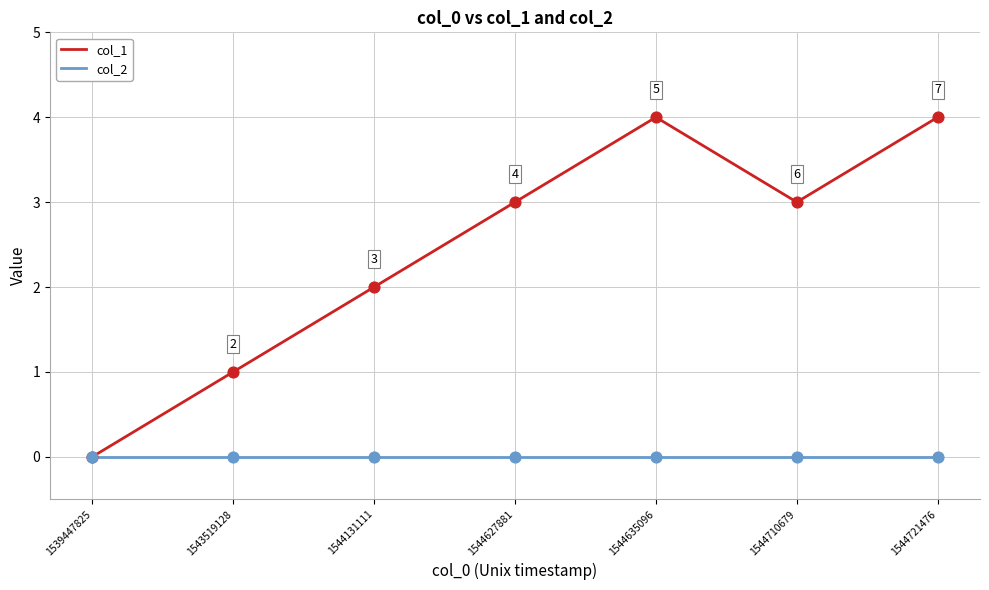

Is the value of col_1 at 1544635096 greater than the value of col_2 at 1544710679?

Yes